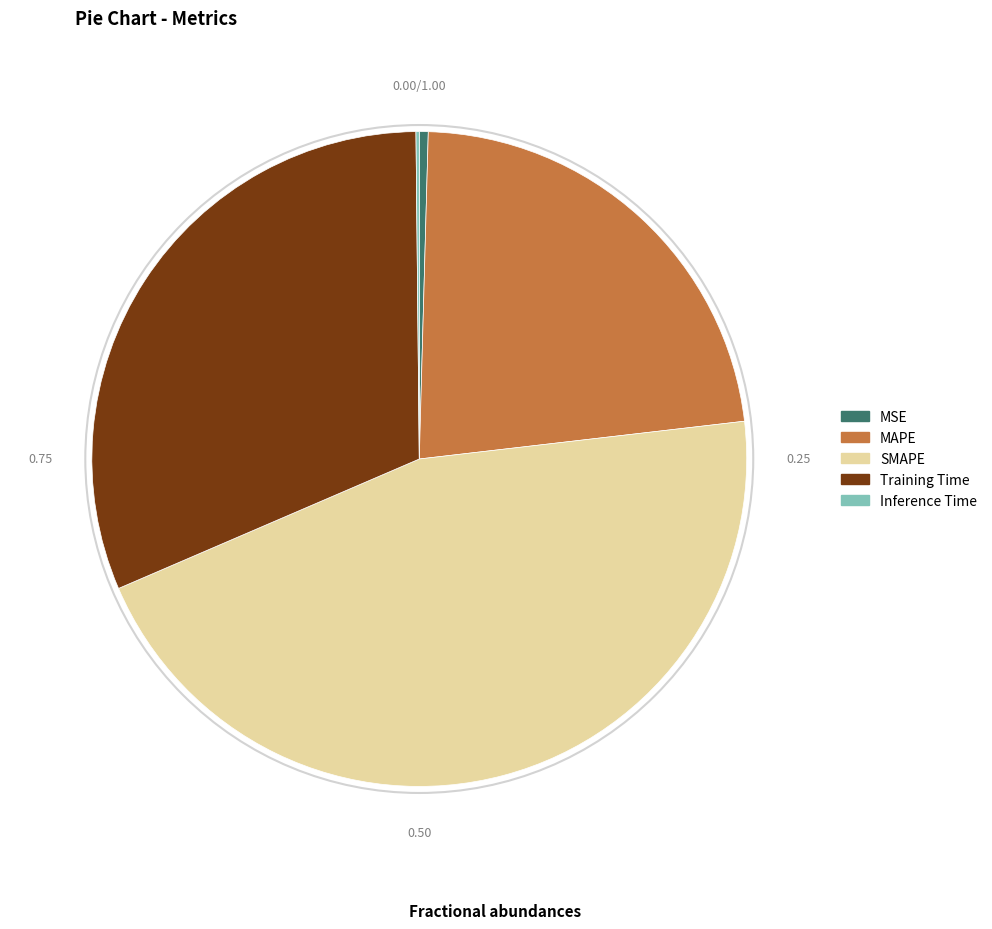

Is there a majority slice in this chart?

No